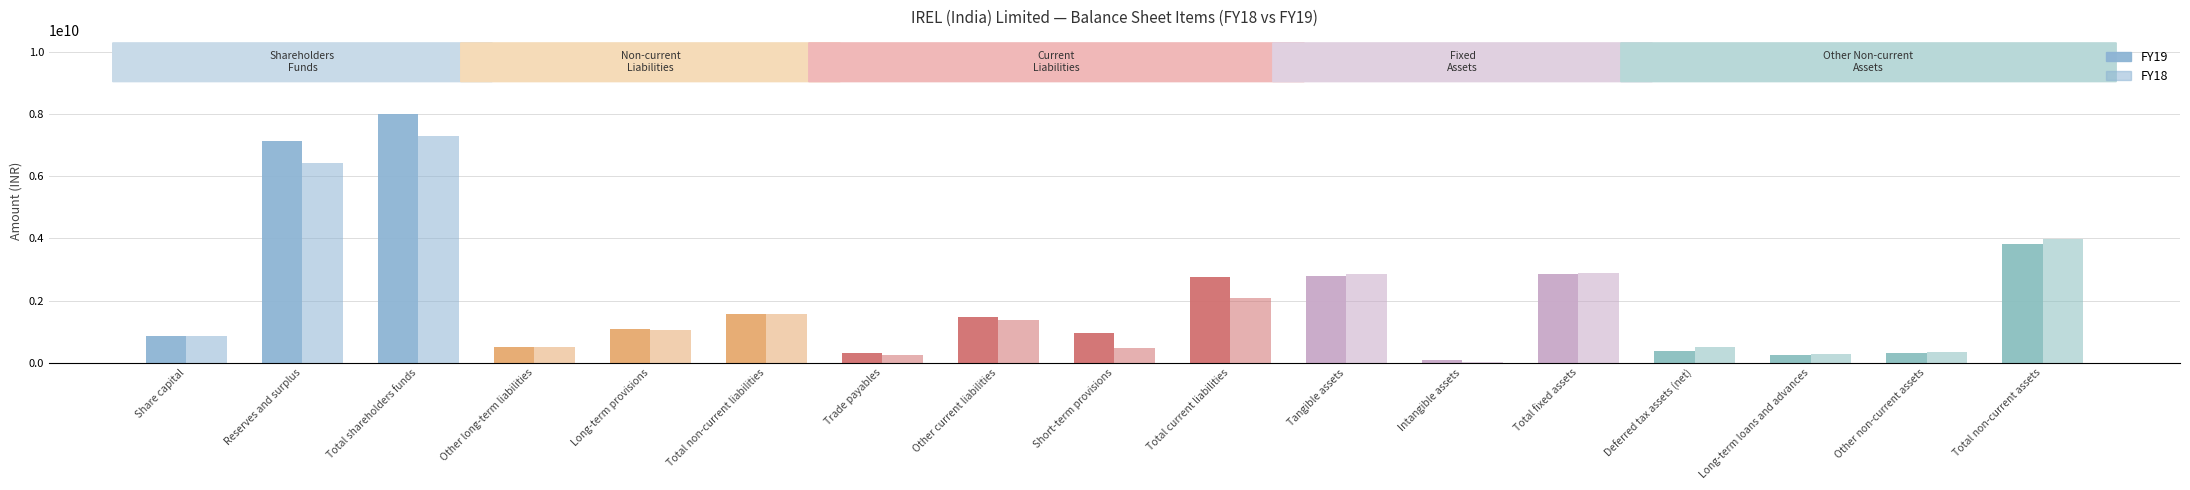

How many data points in FY18 are less than 1053833000?

8